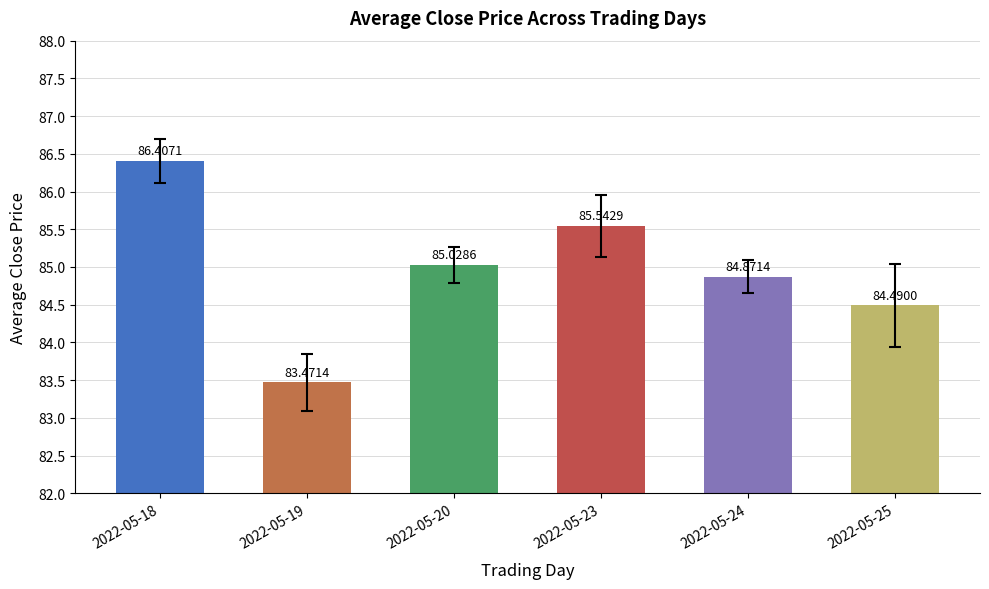

How many data points are less than 85?

3